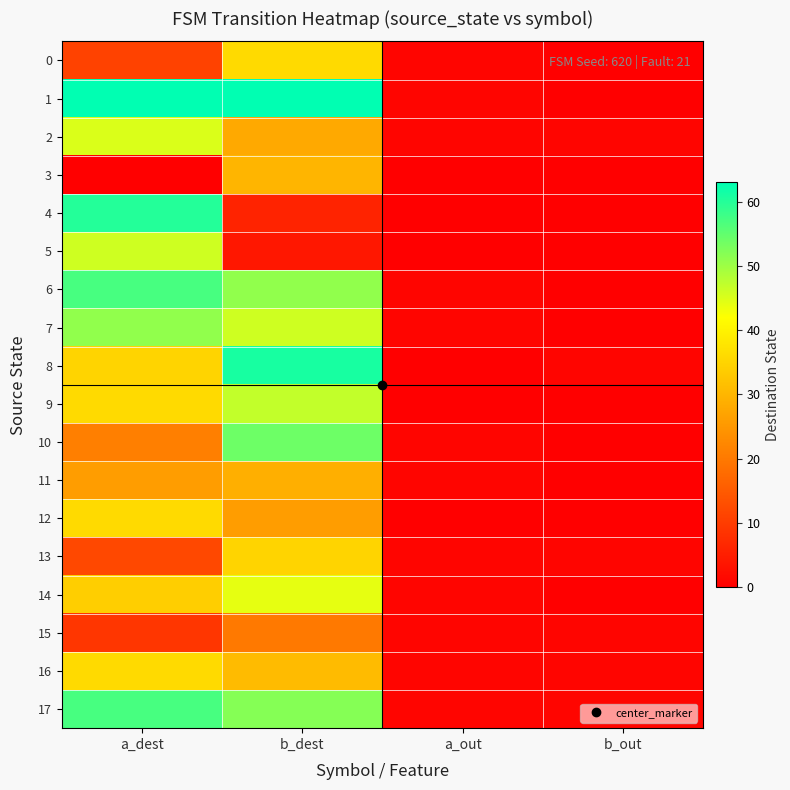

Between b_dest and a_out, which is larger?

b_dest